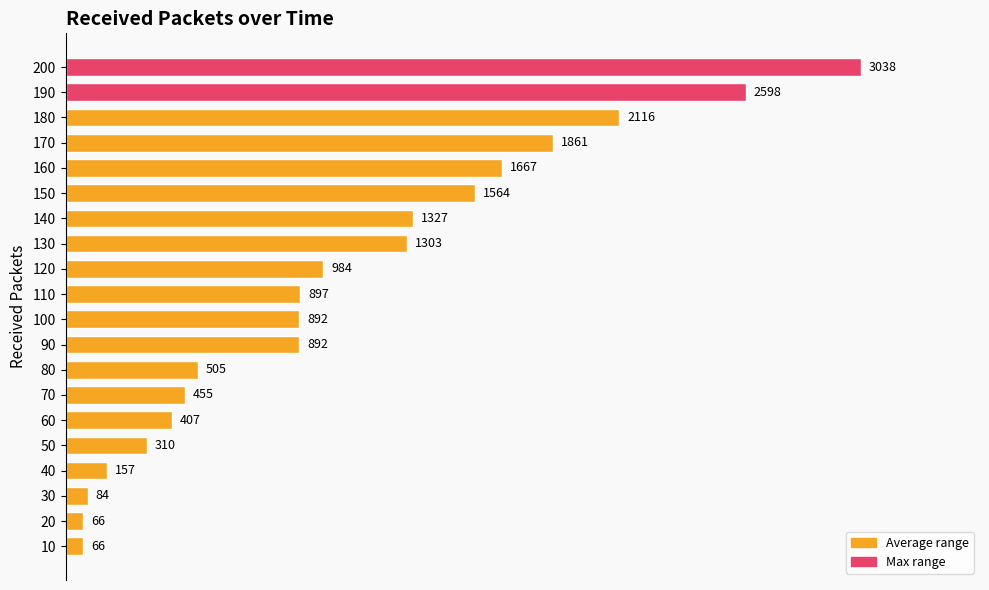

What value does the data have at 170, to the nearest 100?

1900